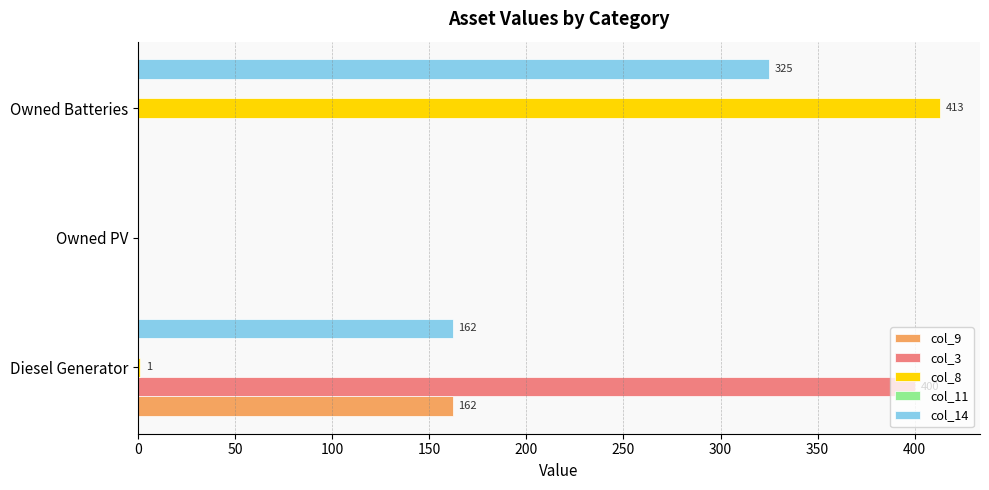

True or false: col_14 has a value of 182 at Owned Batteries.

False